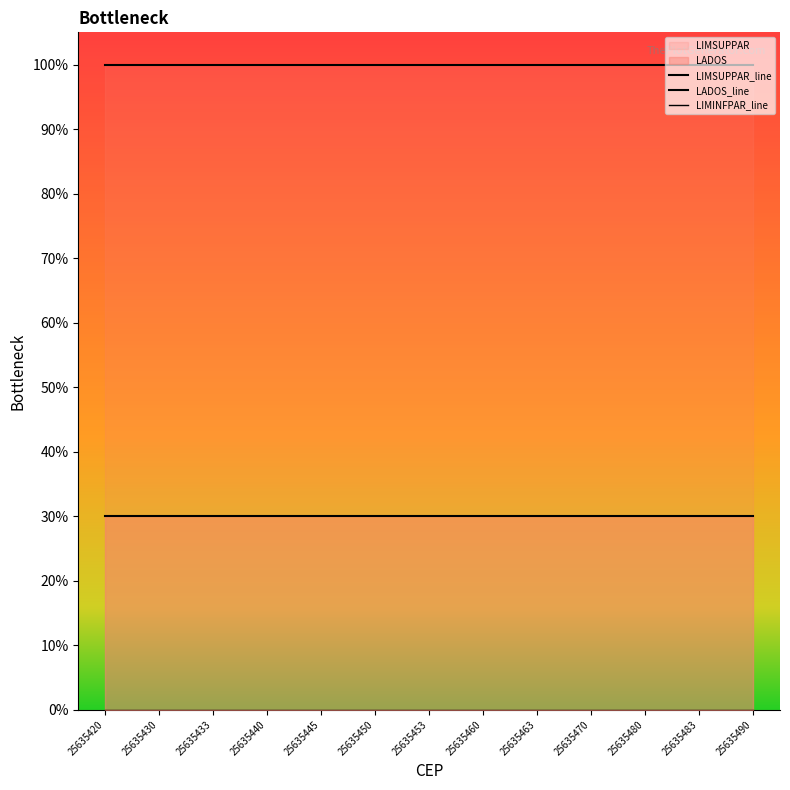

Is it true that LIMSUPPAR_line equals 100 at 25635460?

True